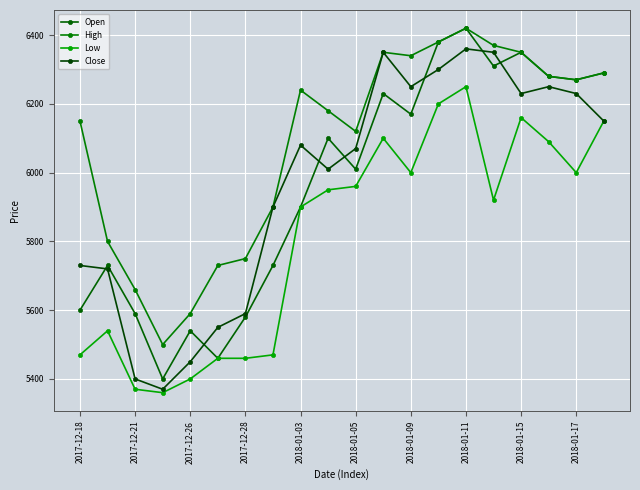

Does the chart have visible grid lines?

Yes